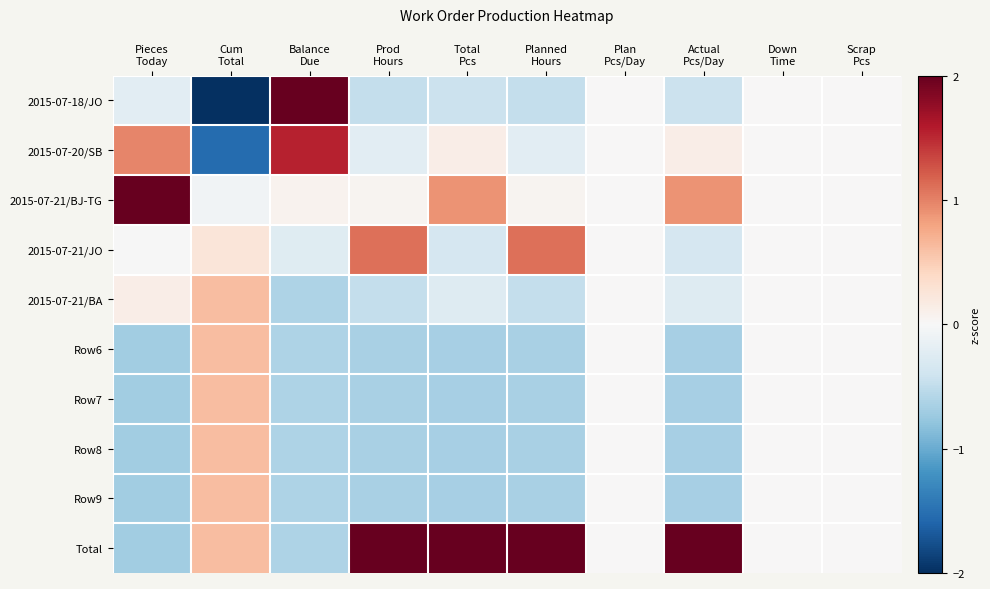

Reading left to right, transcribe all the data shown in this chart.

2015-07-18/JO: Pieces
Today=-0.2	Cum
Total=-2.3	Balance
Due=2.3	Prod
Hours=-0.5	Total
Pcs=-0.4	Planned
Hours=-0.5	Plan
Pcs/Day=0.0	Actual
Pcs/Day=-0.4	Down
Time=0.0	Scrap
Pcs=0.0
2015-07-20/SB: Pieces
Today=1.0	Cum
Total=-1.5	Balance
Due=1.5	Prod
Hours=-0.2	Total
Pcs=0.1	Planned
Hours=-0.2	Plan
Pcs/Day=0.0	Actual
Pcs/Day=0.1	Down
Time=0.0	Scrap
Pcs=0.0
2015-07-21/BJ-TG: Pieces
Today=2.6	Cum
Total=-0.1	Balance
Due=0.1	Prod
Hours=0.1	Total
Pcs=0.9	Planned
Hours=0.1	Plan
Pcs/Day=0.0	Actual
Pcs/Day=0.9	Down
Time=0.0	Scrap
Pcs=0.0
2015-07-21/JO: Pieces
Today=-0.0	Cum
Total=0.2	Balance
Due=-0.2	Prod
Hours=1.1	Total
Pcs=-0.3	Planned
Hours=1.1	Plan
Pcs/Day=0.0	Actual
Pcs/Day=-0.3	Down
Time=0.0	Scrap
Pcs=0.0
2015-07-21/BA: Pieces
Today=0.1	Cum
Total=0.6	Balance
Due=-0.6	Prod
Hours=-0.5	Total
Pcs=-0.3	Planned
Hours=-0.5	Plan
Pcs/Day=0.0	Actual
Pcs/Day=-0.3	Down
Time=0.0	Scrap
Pcs=0.0
Row6: Pieces
Today=-0.7	Cum
Total=0.6	Balance
Due=-0.6	Prod
Hours=-0.6	Total
Pcs=-0.7	Planned
Hours=-0.6	Plan
Pcs/Day=0.0	Actual
Pcs/Day=-0.7	Down
Time=0.0	Scrap
Pcs=0.0
Row7: Pieces
Today=-0.7	Cum
Total=0.6	Balance
Due=-0.6	Prod
Hours=-0.6	Total
Pcs=-0.7	Planned
Hours=-0.6	Plan
Pcs/Day=0.0	Actual
Pcs/Day=-0.7	Down
Time=0.0	Scrap
Pcs=0.0
Row8: Pieces
Today=-0.7	Cum
Total=0.6	Balance
Due=-0.6	Prod
Hours=-0.6	Total
Pcs=-0.7	Planned
Hours=-0.6	Plan
Pcs/Day=0.0	Actual
Pcs/Day=-0.7	Down
Time=0.0	Scrap
Pcs=0.0
Row9: Pieces
Today=-0.7	Cum
Total=0.6	Balance
Due=-0.6	Prod
Hours=-0.6	Total
Pcs=-0.7	Planned
Hours=-0.6	Plan
Pcs/Day=0.0	Actual
Pcs/Day=-0.7	Down
Time=0.0	Scrap
Pcs=0.0
Total: Pieces
Today=-0.7	Cum
Total=0.6	Balance
Due=-0.6	Prod
Hours=2.6	Total
Pcs=2.7	Planned
Hours=2.6	Plan
Pcs/Day=0.0	Actual
Pcs/Day=2.7	Down
Time=0.0	Scrap
Pcs=0.0